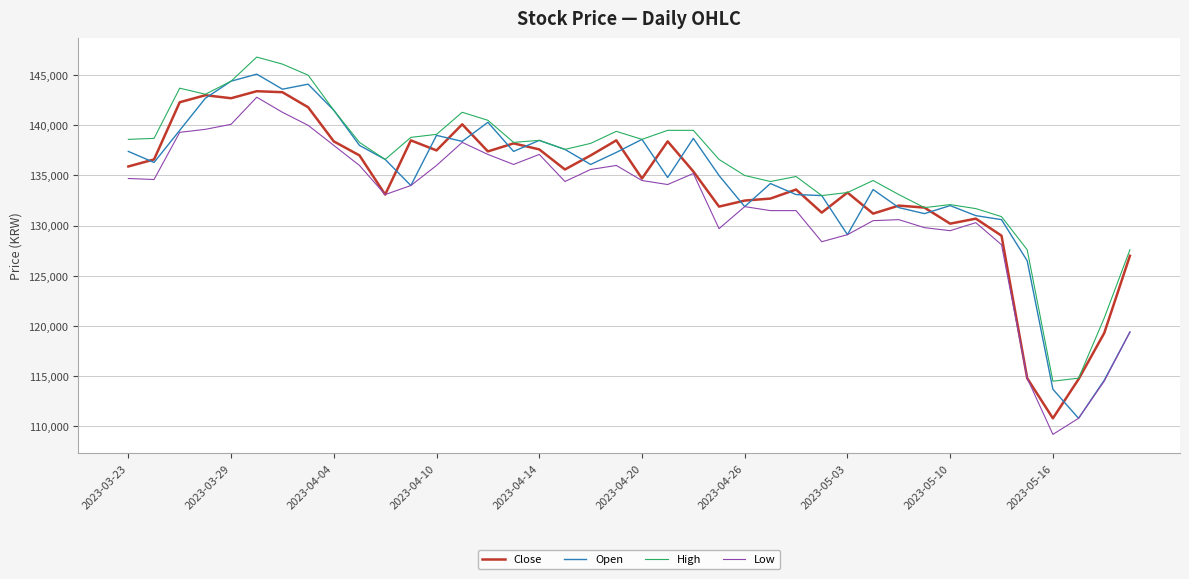

What is the maximum value shown in the chart?

146800